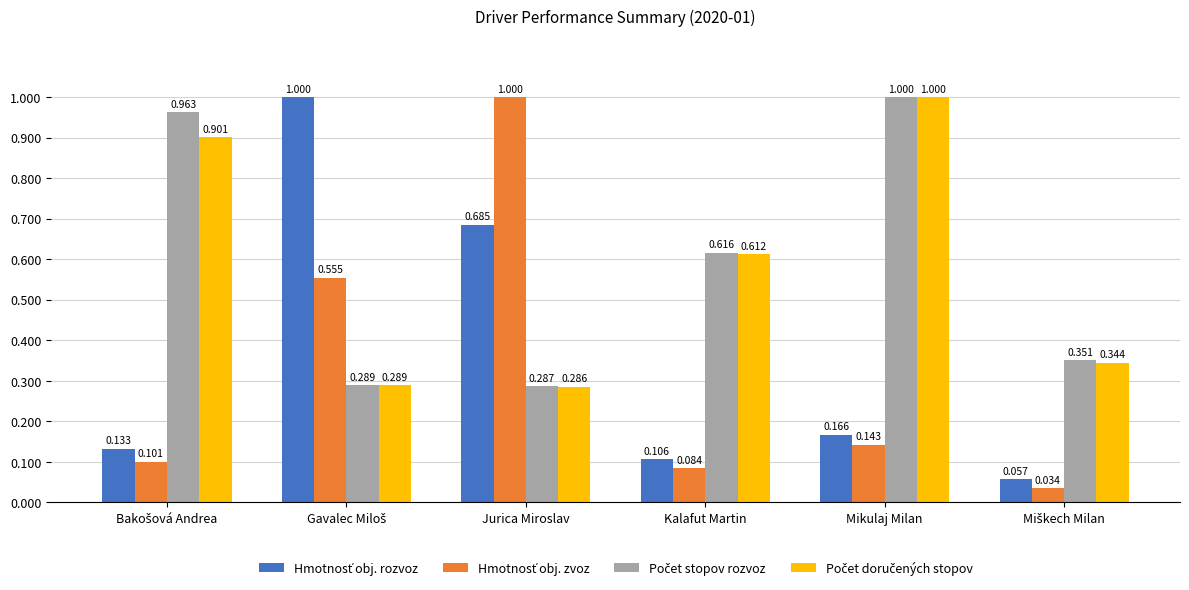

Does the chart contain any negative values?

No